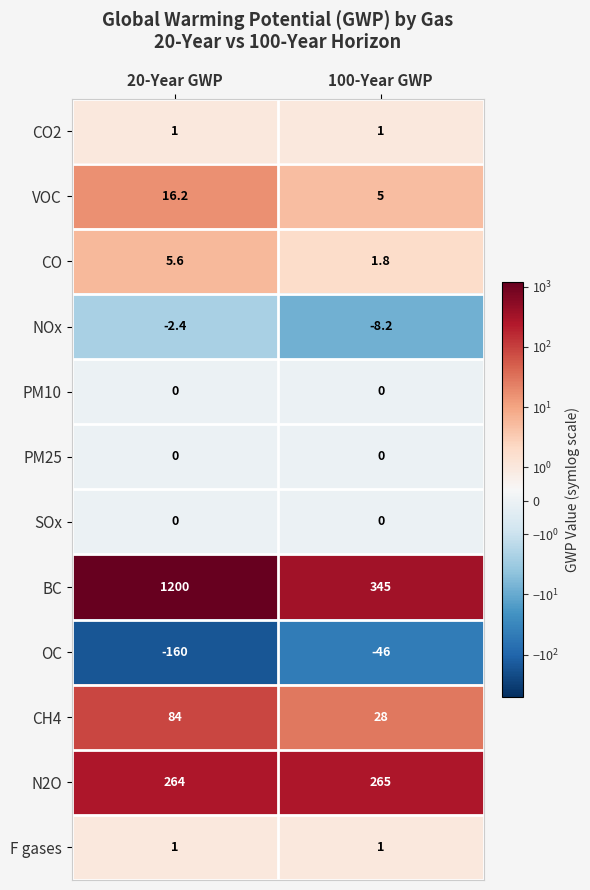

What is the minimum value shown in the chart?

-160.0